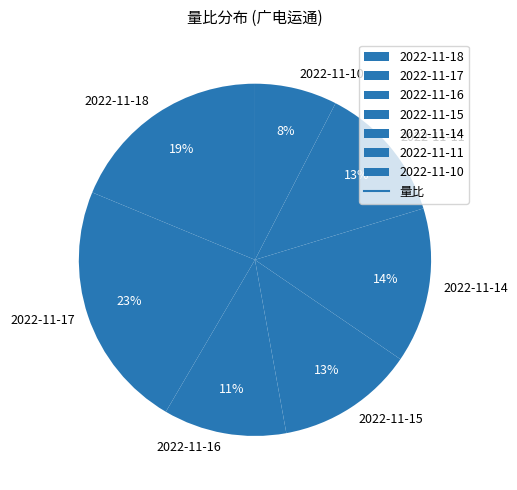

Is 2022-11-11 the majority of the pie?

No